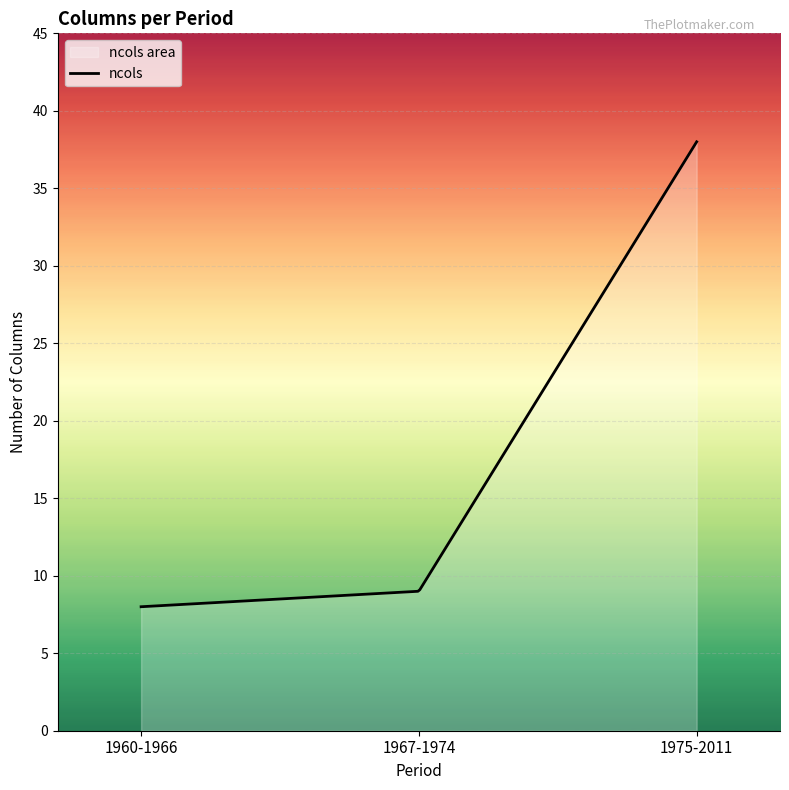

List the labels in order of value, smallest first.

1960-1966, 1967-1974, 1975-2011